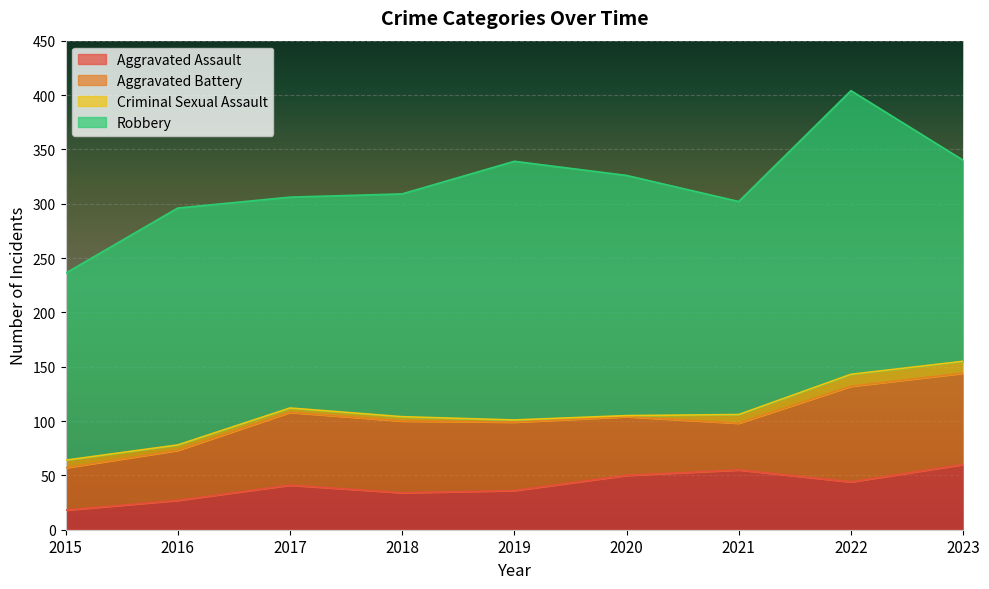

What is the minimum value shown in the chart?

1